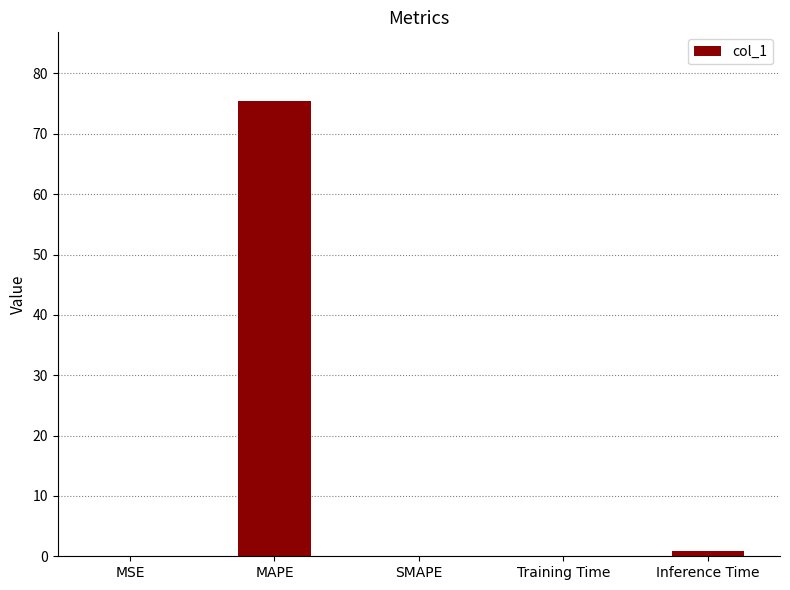

Are the bars horizontal?

No